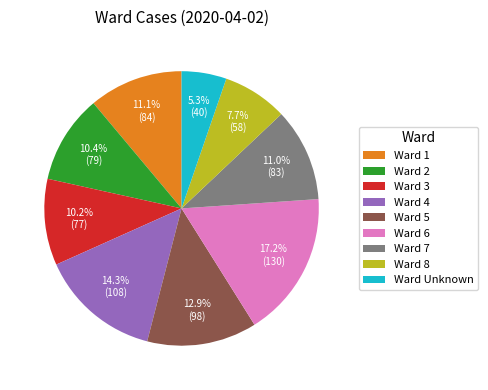

Is Ward Unknown the majority of the pie?

No